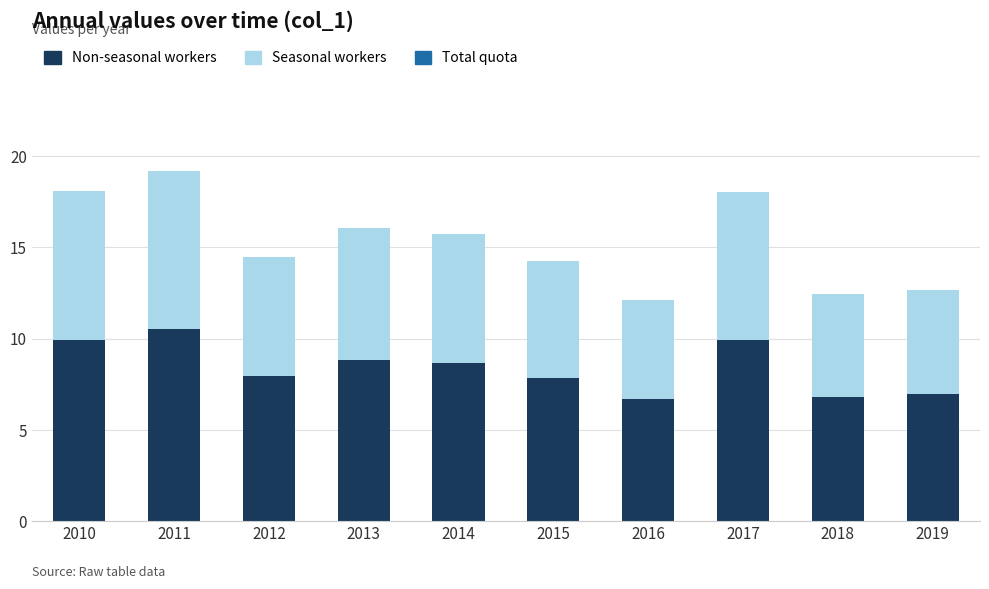

Which category has the highest value in the Non-seasonal workers series?

2011